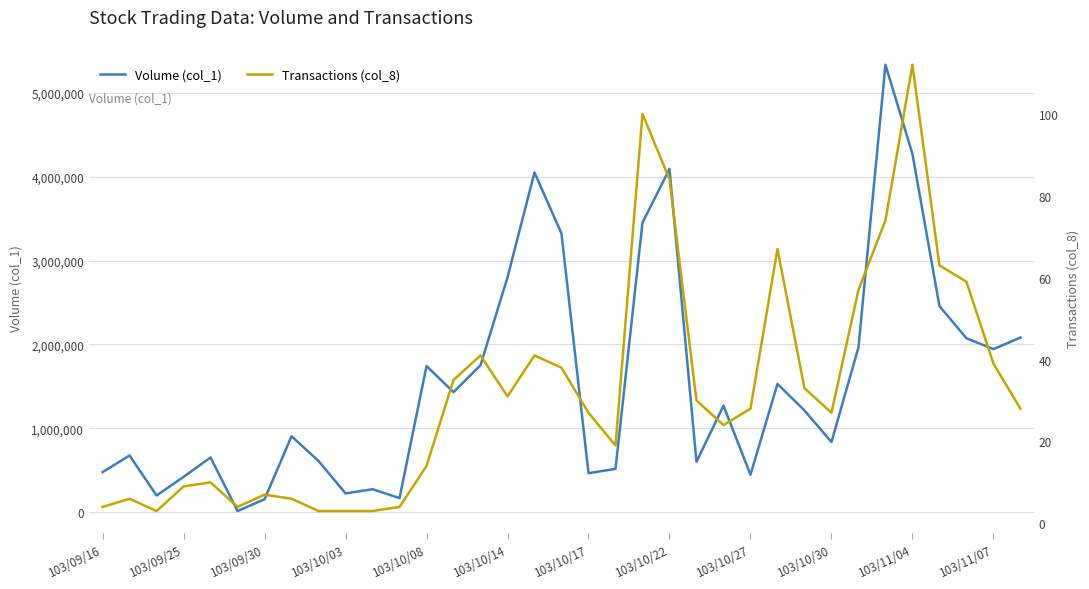

The value of Volume (col_1) at 103/09/25 is 423000. True or false?

True